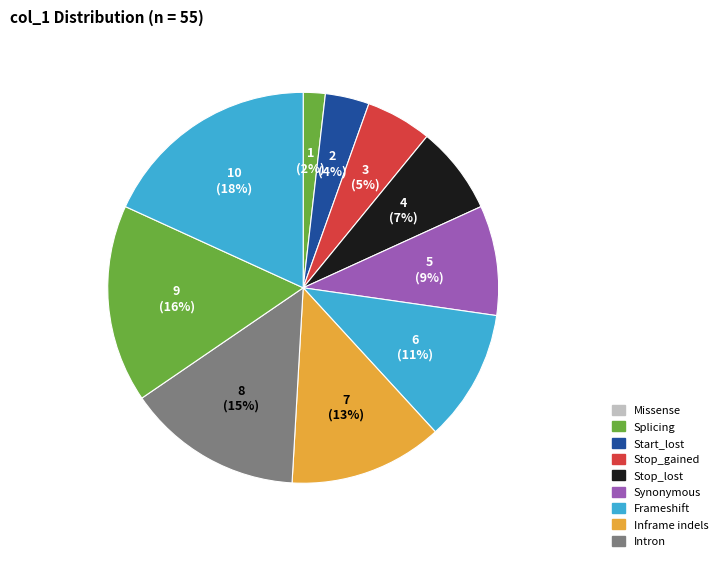

How many slices are in this pie chart?

10